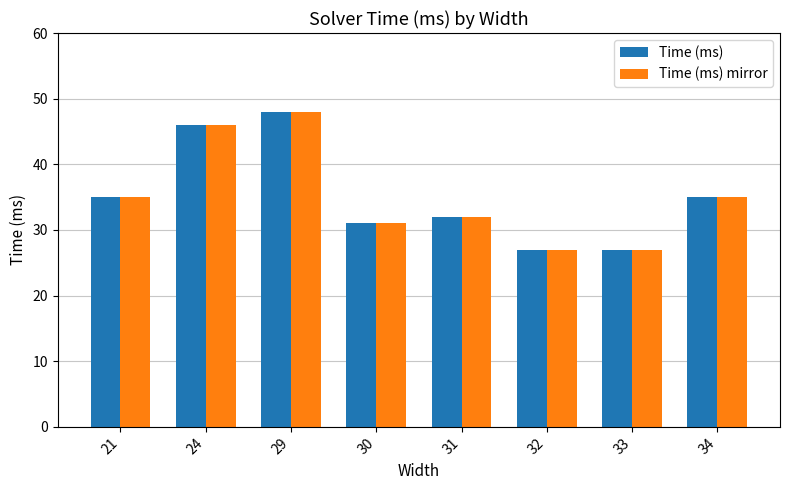

What are all the series names shown in the legend?

Time (ms), Time (ms) mirror